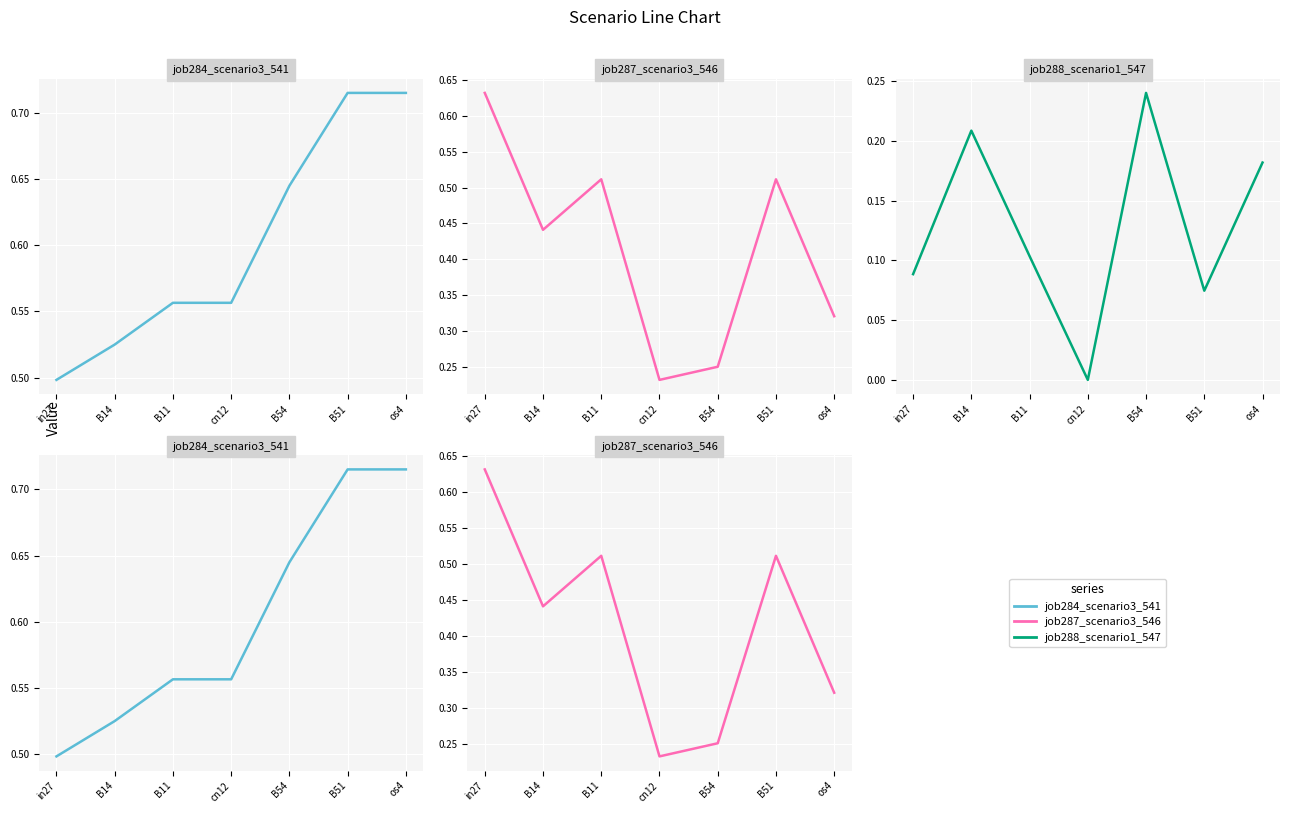

True or false: job288_scenario1_547 and job284_scenario3_541 intersect in this chart.

False